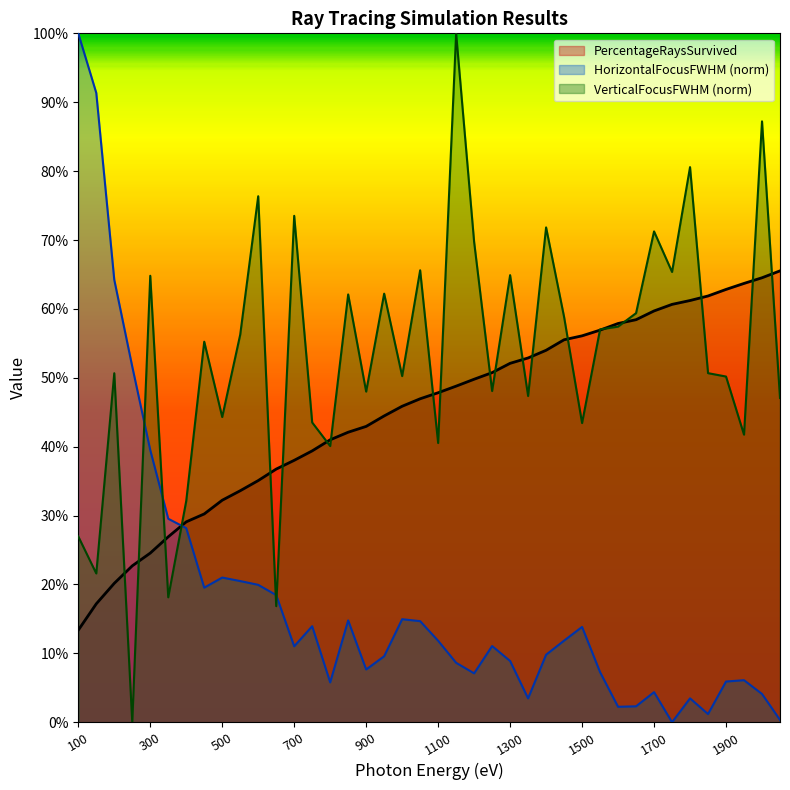

Reading right to left, transcribe all the data shown in this chart.

PercentageRaysSurvived: 65.5	64.5	63.7	62.8	61.9	61.2	60.7	59.7	58.4	57.9	56.9	56.1	55.5	54.0	52.9	52.1	50.7	49.8	48.8	47.8	47.0	45.9	44.5	42.9	42.1	41.0	39.4	38.0	36.7	35.1	33.6	32.2	30.2	29.1	26.9	24.6	22.7	20.2	17.2	13.4
HorizontalFocusFWHM: 0.3	4.1	6.1	5.9	1.2	3.5	0.0	4.4	2.3	2.2	7.3	13.8	11.8	9.8	3.5	8.9	11.1	7.1	8.6	11.8	14.7	15.0	9.6	7.7	14.8	5.8	13.9	11.0	18.5	19.9	20.5	21.0	19.5	28.2	29.5	39.5	51.6	64.2	91.3	100.0
VerticalFocusFWHM: 47.1	87.2	41.7	50.2	50.7	80.6	65.4	71.2	59.4	57.4	57.0	43.4	58.8	71.8	47.4	64.9	48.1	69.7	100.0	40.5	65.6	50.2	62.2	48.0	62.1	40.1	43.5	73.5	16.9	76.4	56.3	44.3	55.2	32.1	18.1	64.8	0.0	50.7	21.6	27.0